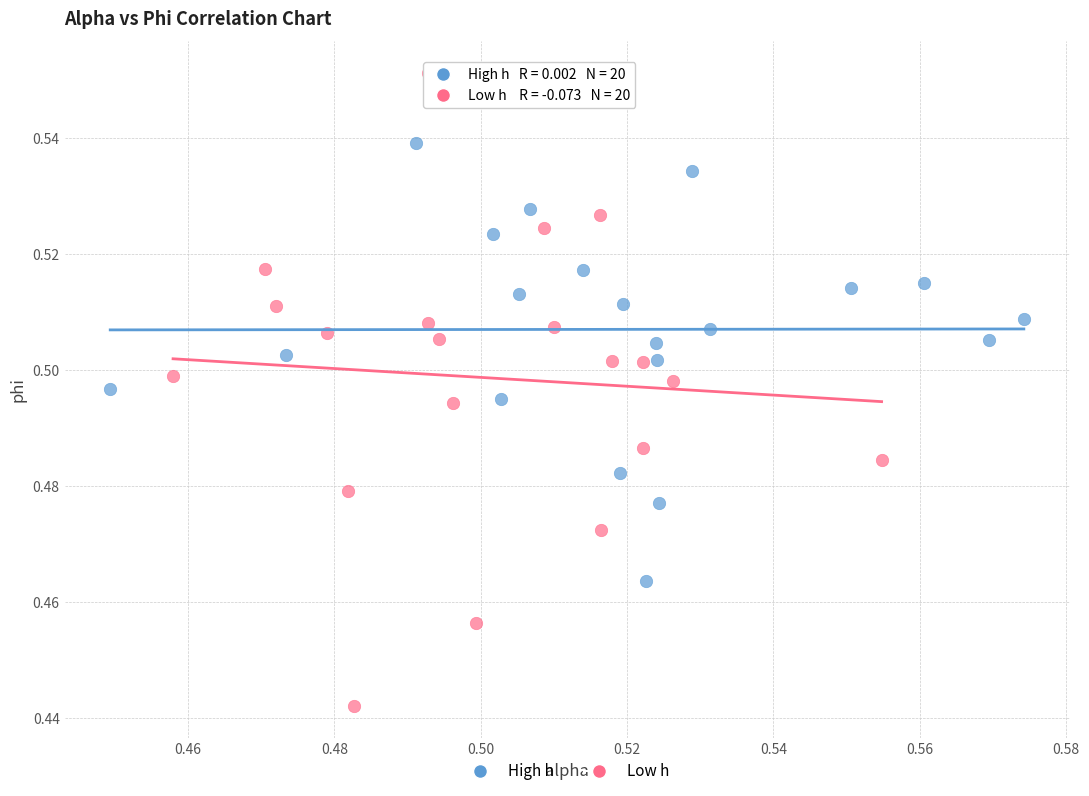

Which series contains the lowest Y value?

Low h